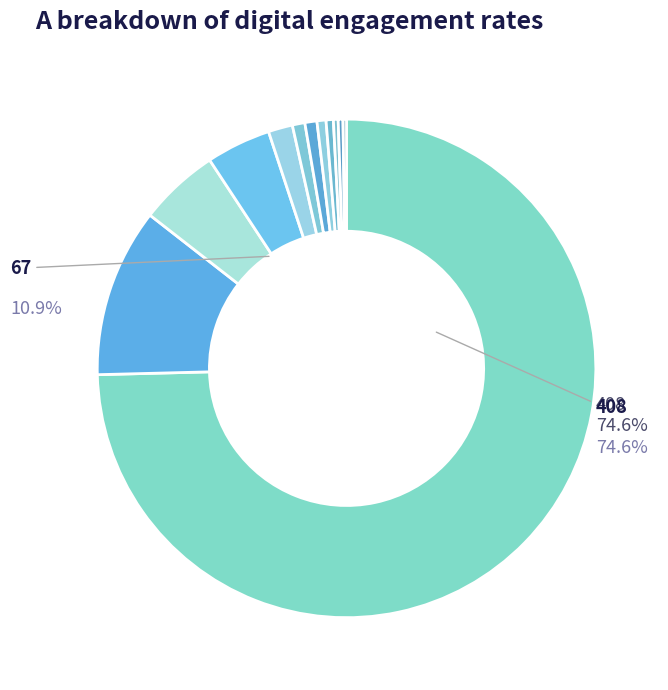

Count the number of slices in the pie.

12